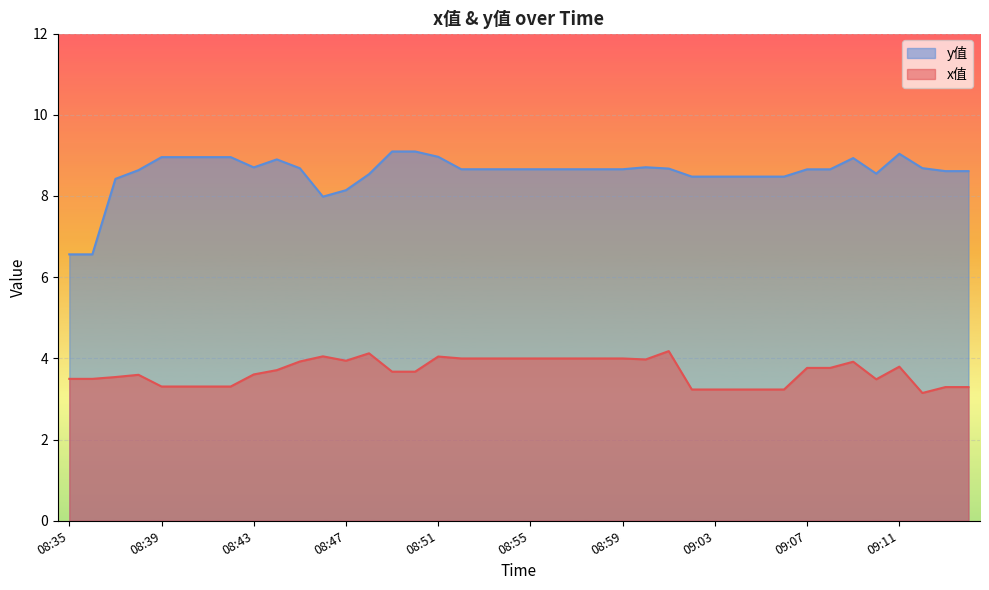

Rank the series at 08:35 from lowest to highest value.

x值, y值